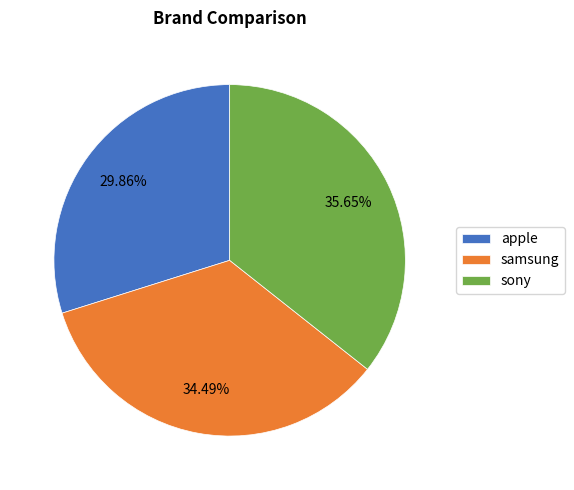

To the nearest percent, what is the combined percentage of apple and samsung?

64%